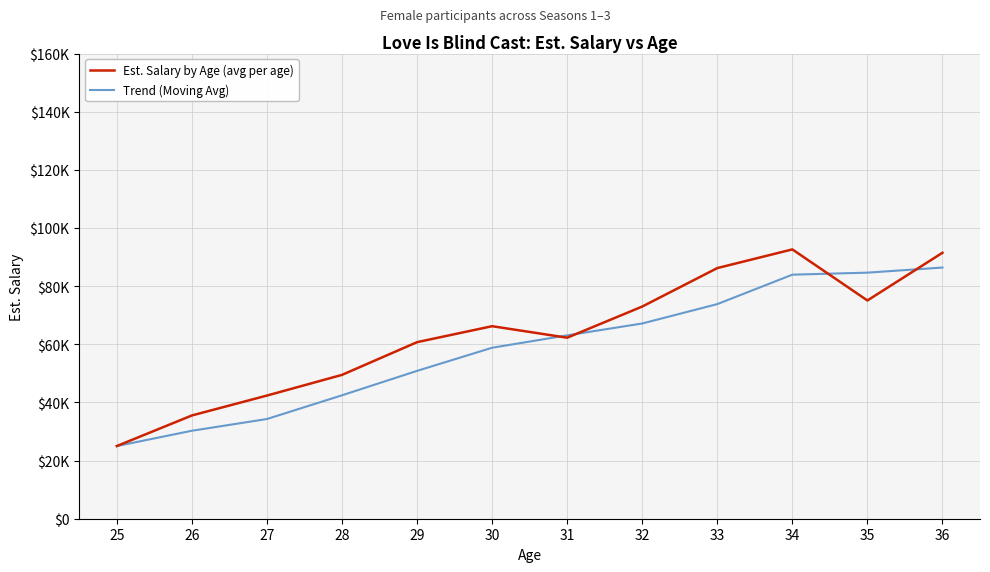

What is the difference between the Est. Salary by Age (avg per age) values at 27 and 28?

7115.8